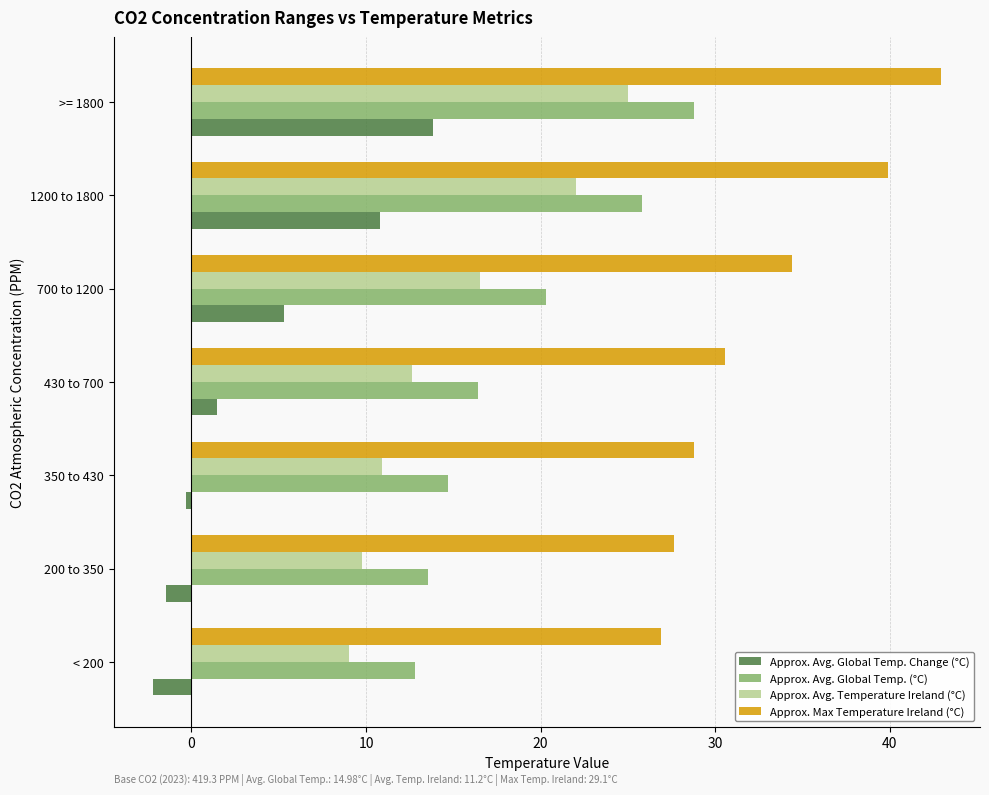

Read the Approx. Avg. Global Temp. Change (°C) value at 430 to 700.

1.5